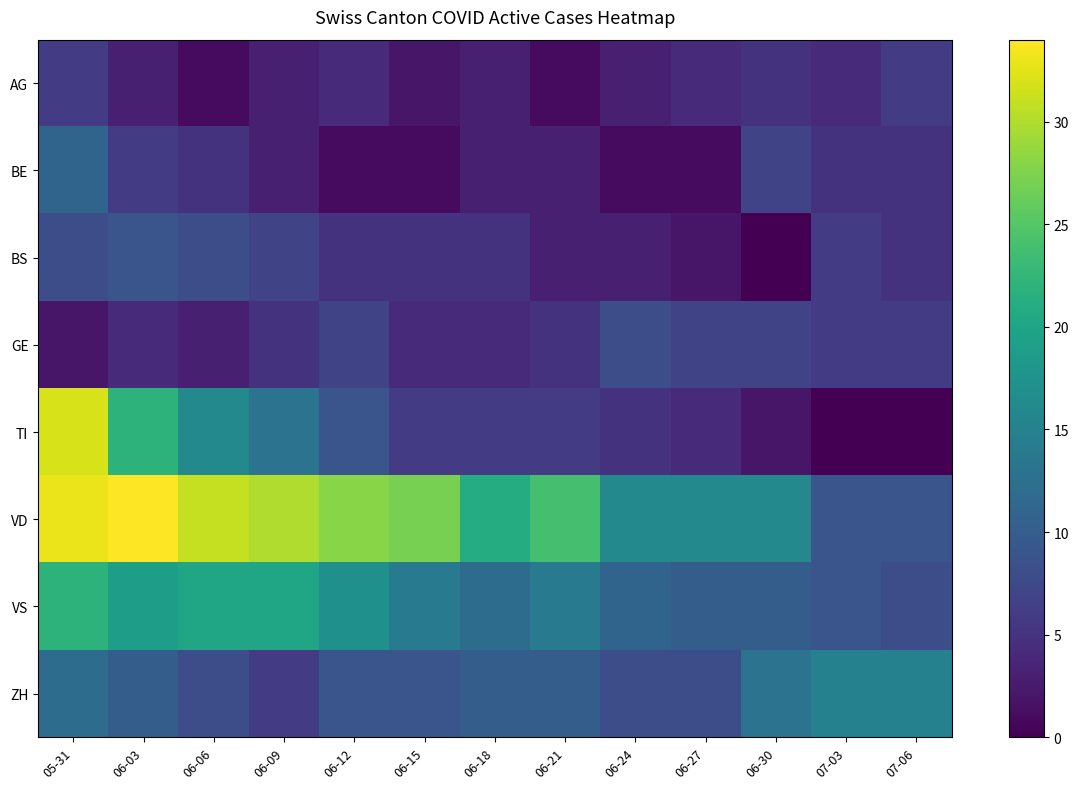

Which category has the lowest value across all series?

06-30